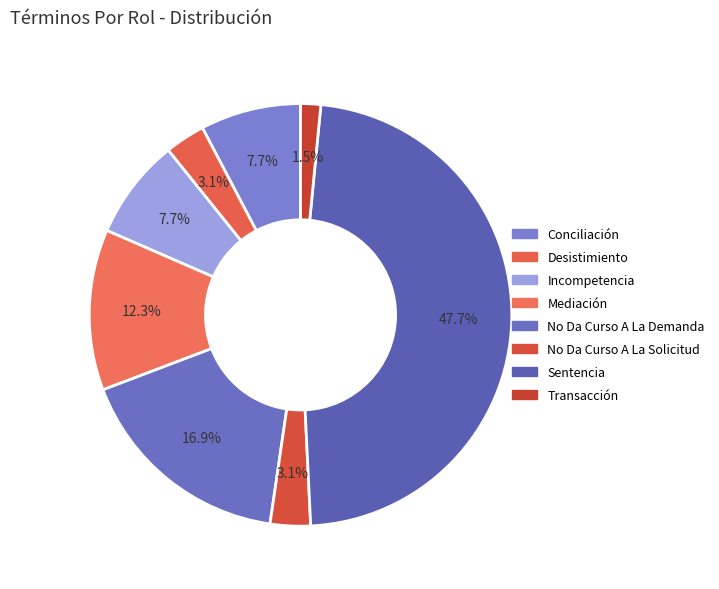

How many segments does this pie chart have?

8